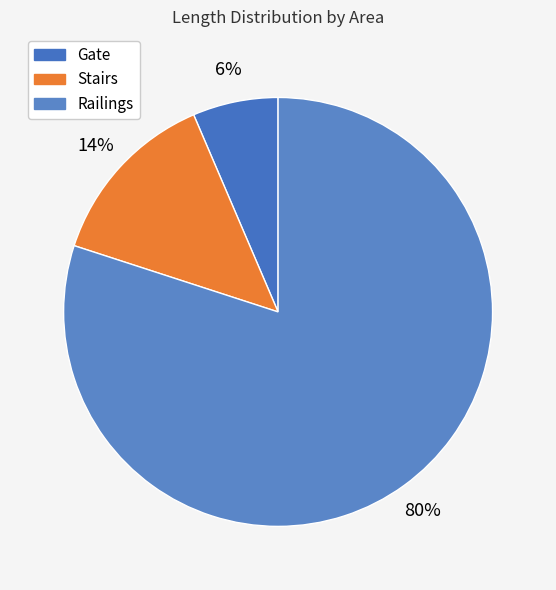

Which slice represents more than half of the pie?

Railings